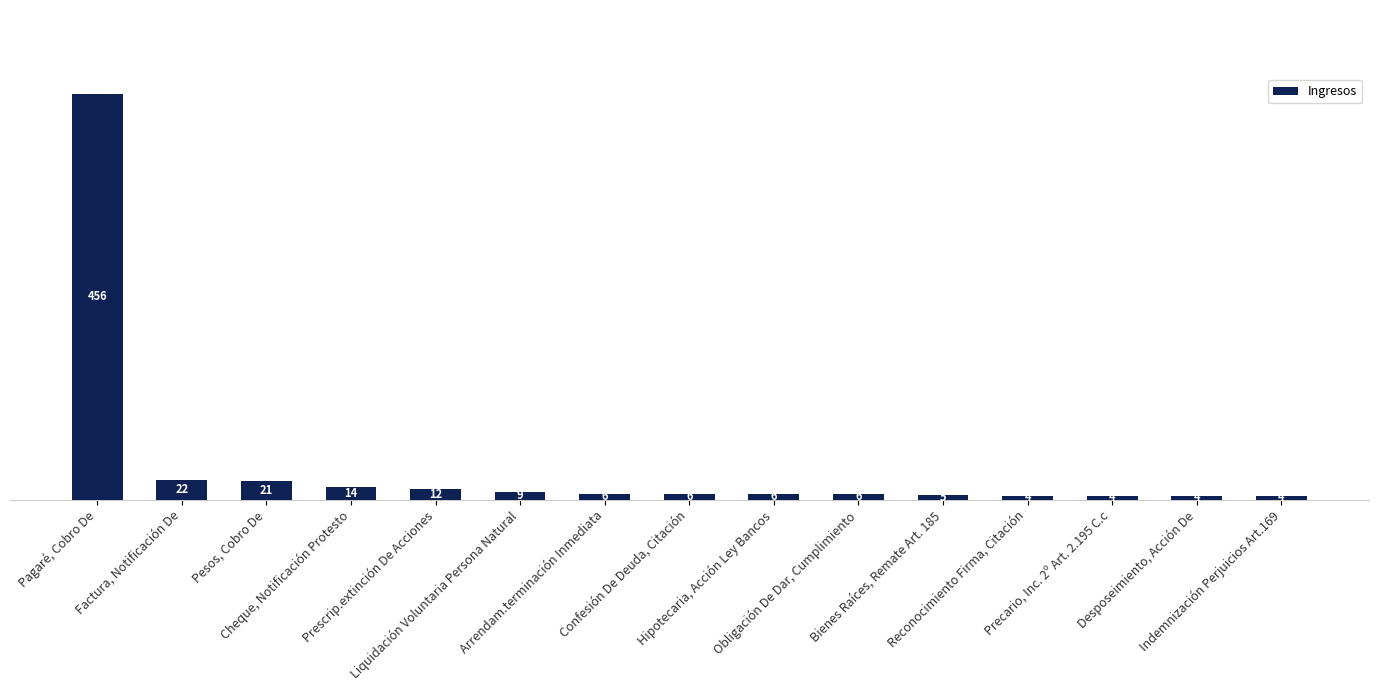

Between Precario, Inc. 2º Art. 2.195 C.c and Obligación De Dar, Cumplimiento, which is larger?

Obligación De Dar, Cumplimiento